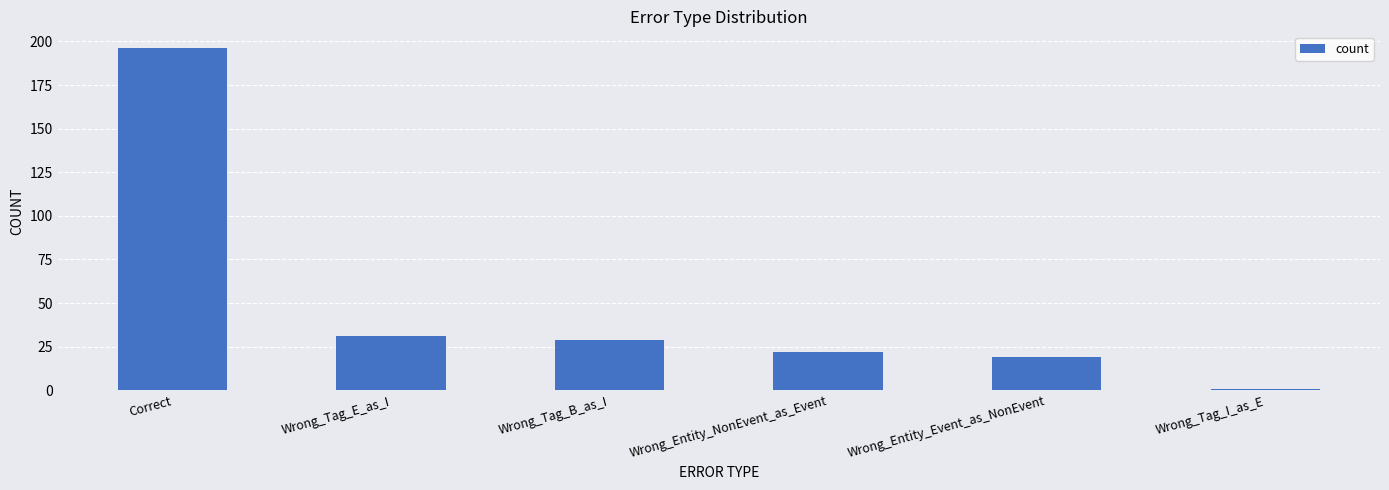

How many bars are there in total?

6